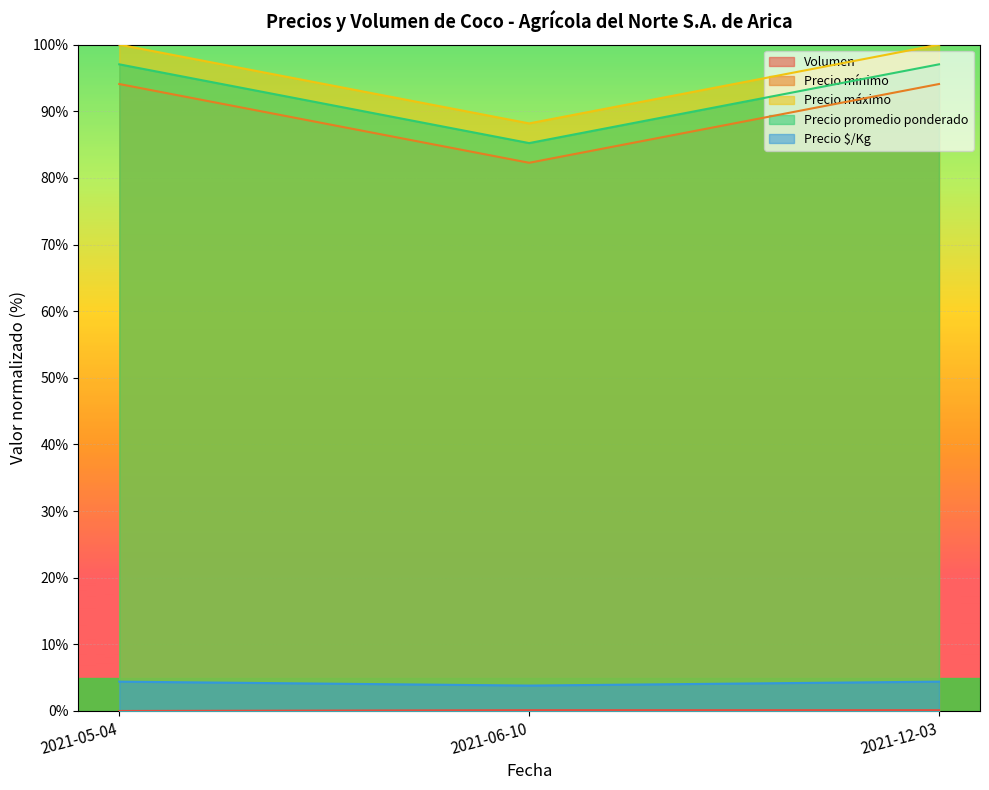

The Precio mínimo series shows 59.9 at 2021-05-04. True or false?

False